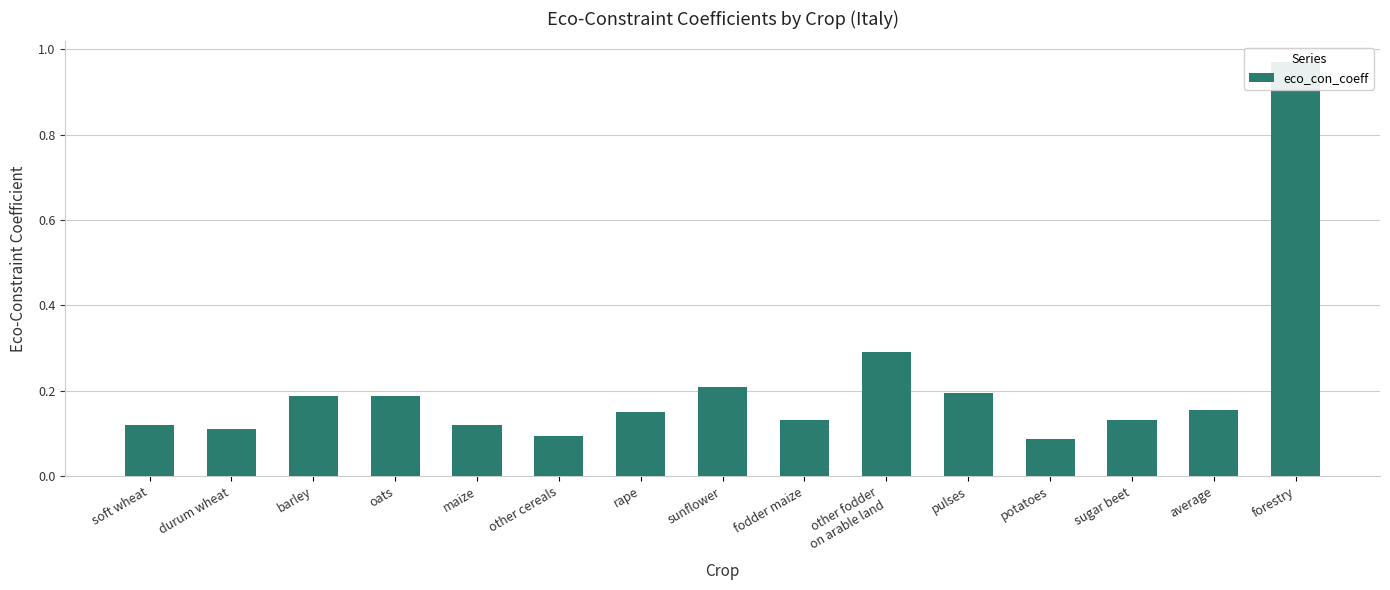

What is the label of the 7th bar from the left?

rape